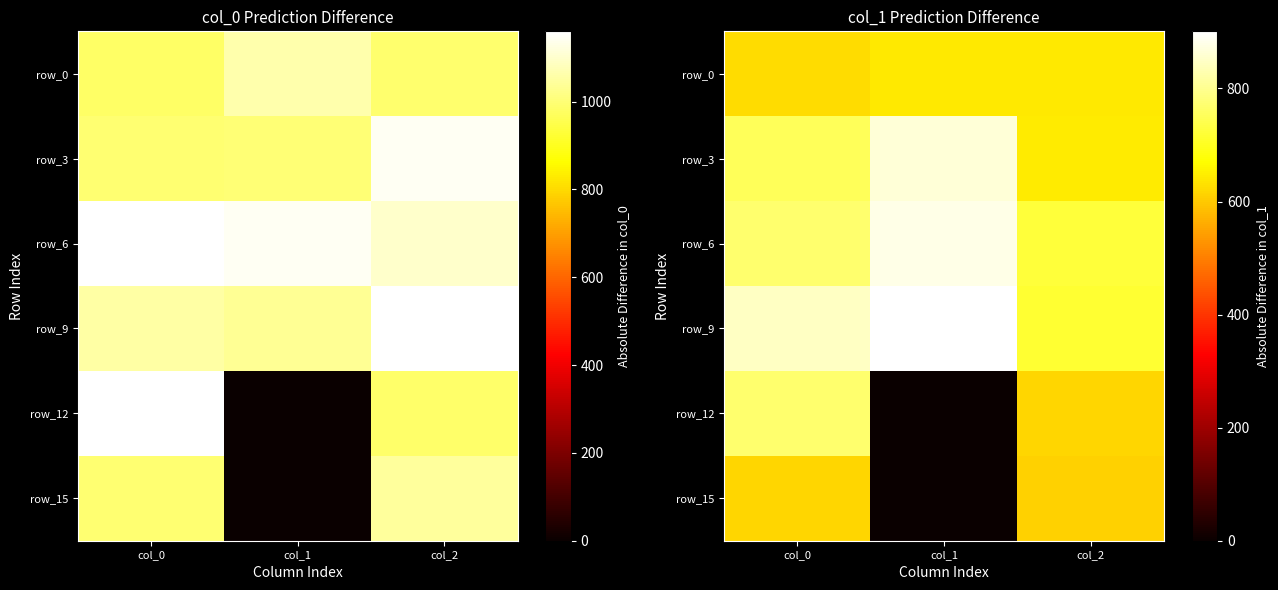

What is the spread (max minus min) of values at col_1?

901.1